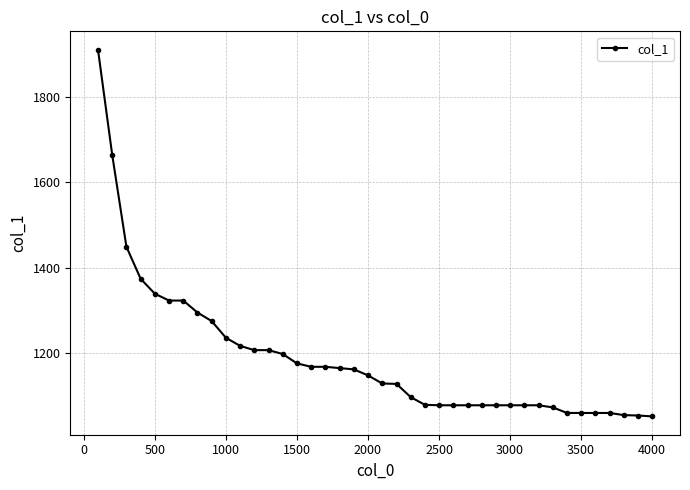

What is the minimum value shown in the chart?

1052